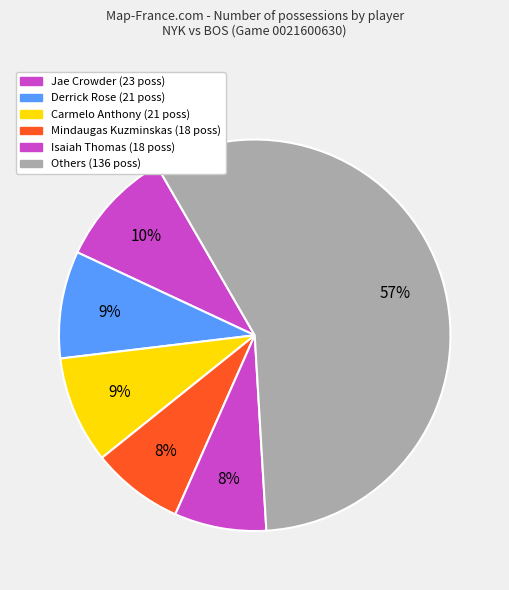

How many segments does this pie chart have?

6